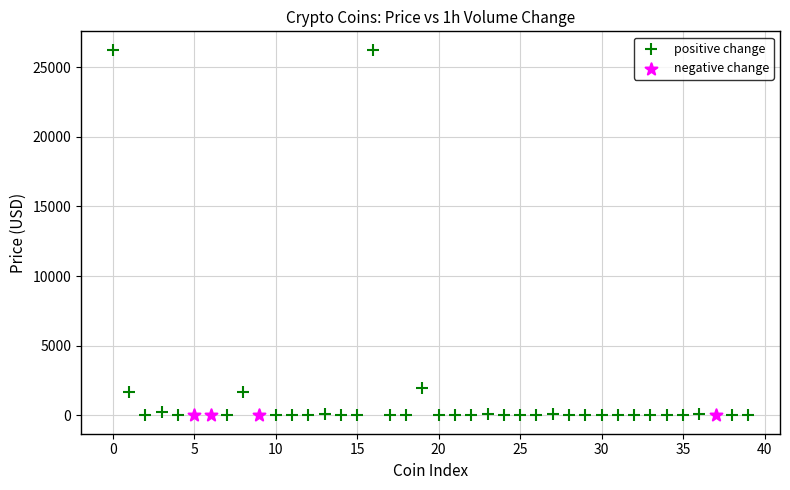

Which series has the largest Y range (max minus min)?

positive change